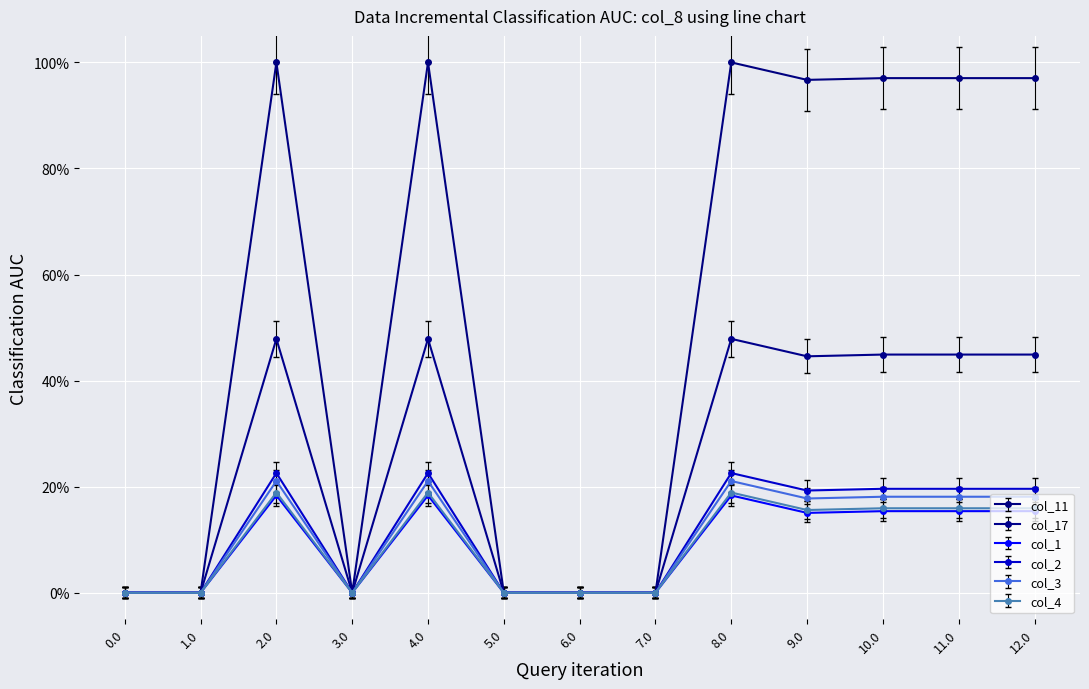

Between 7.0 and 10.0, which is larger?

10.0